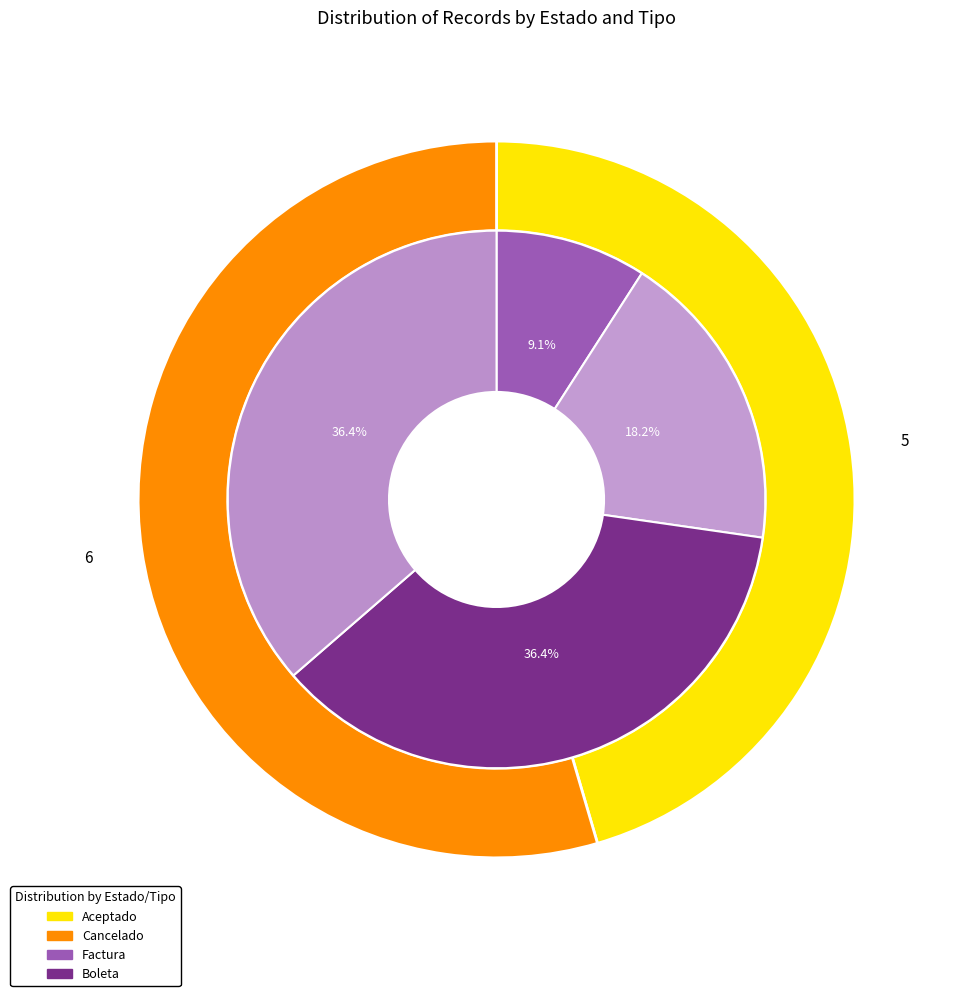

Count the number of slices in the pie.

2